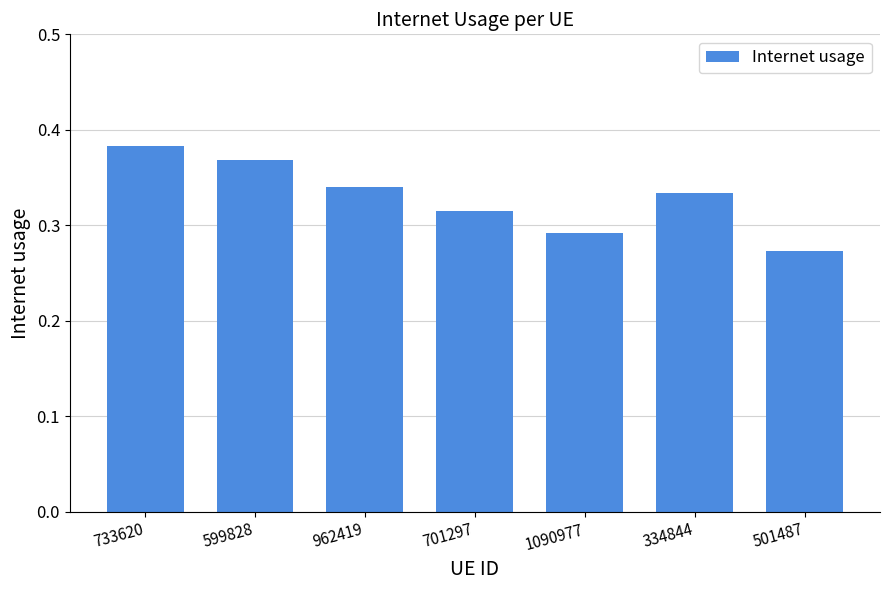

Count the values in the range 0 to 1.

7